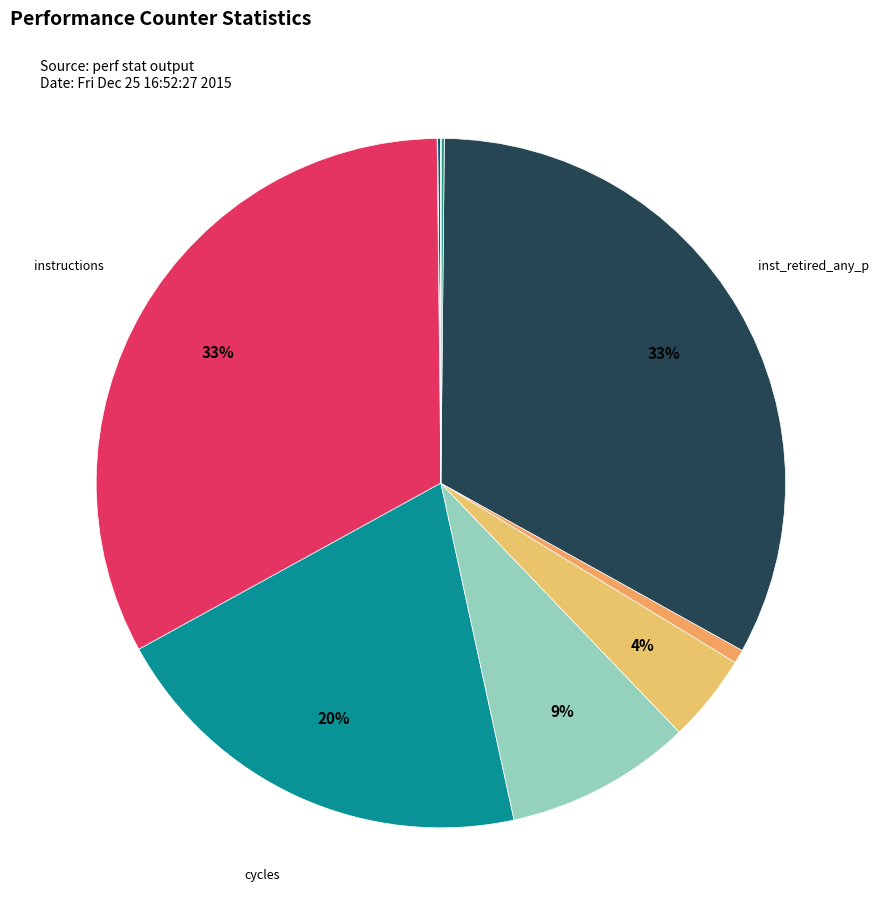

Is there a majority slice in this chart?

No